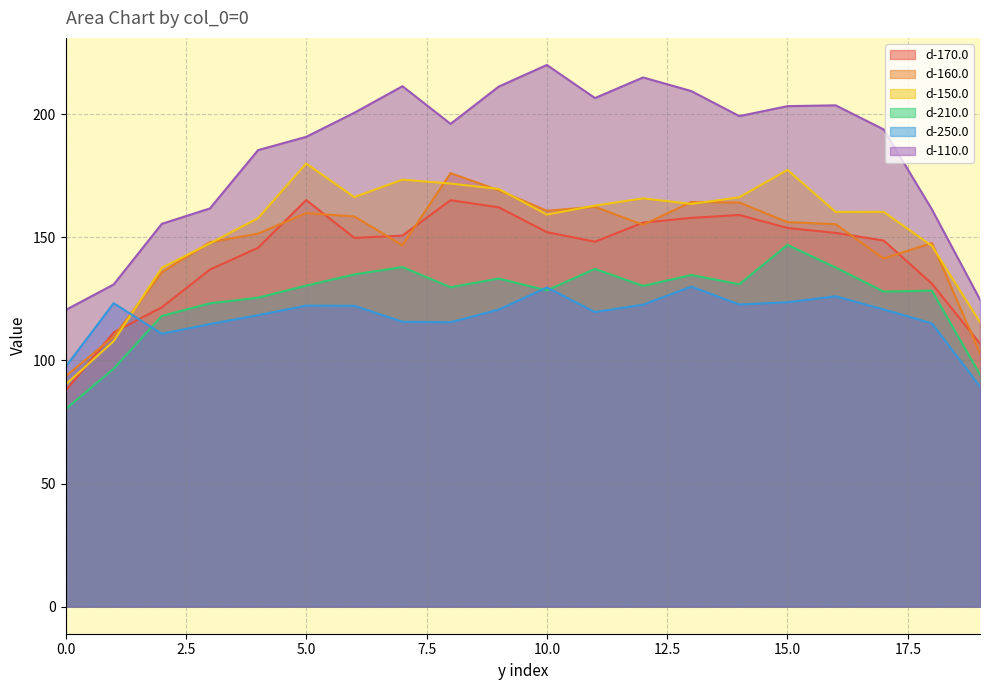

Does the chart display data point markers on the line(s)?

No